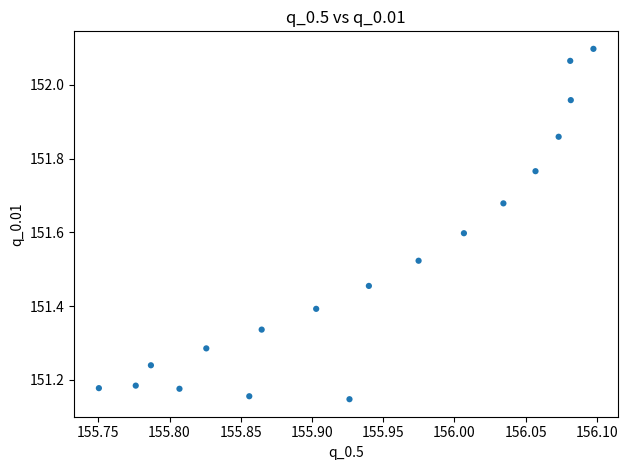

What is the range of X values (max minus min)?

0.3